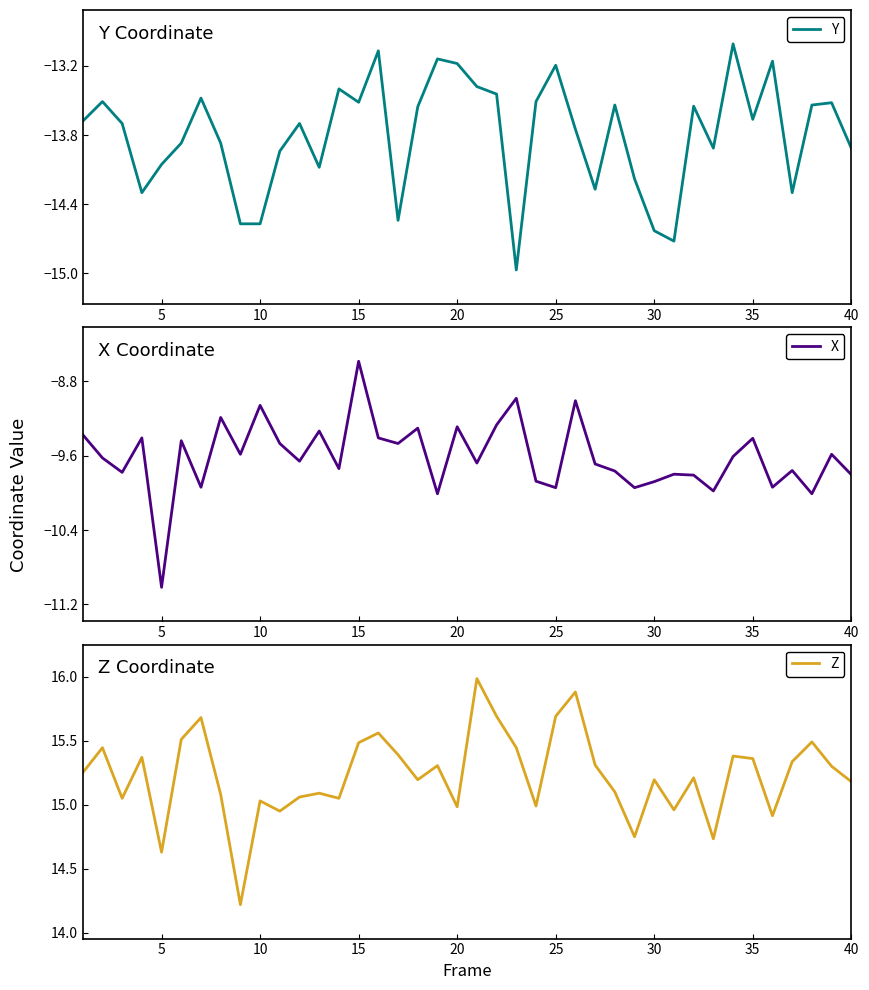

How many categories are shown in the chart?

40